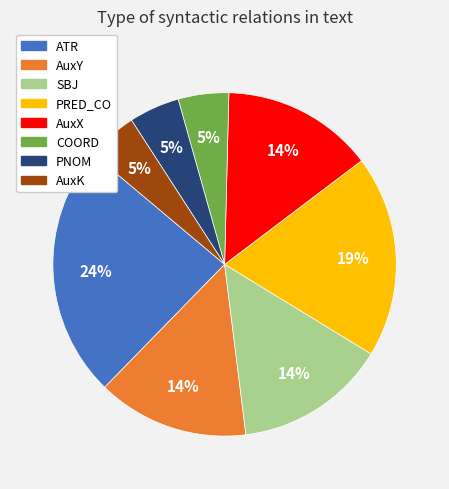

Which has a higher value, ATR or PNOM?

ATR